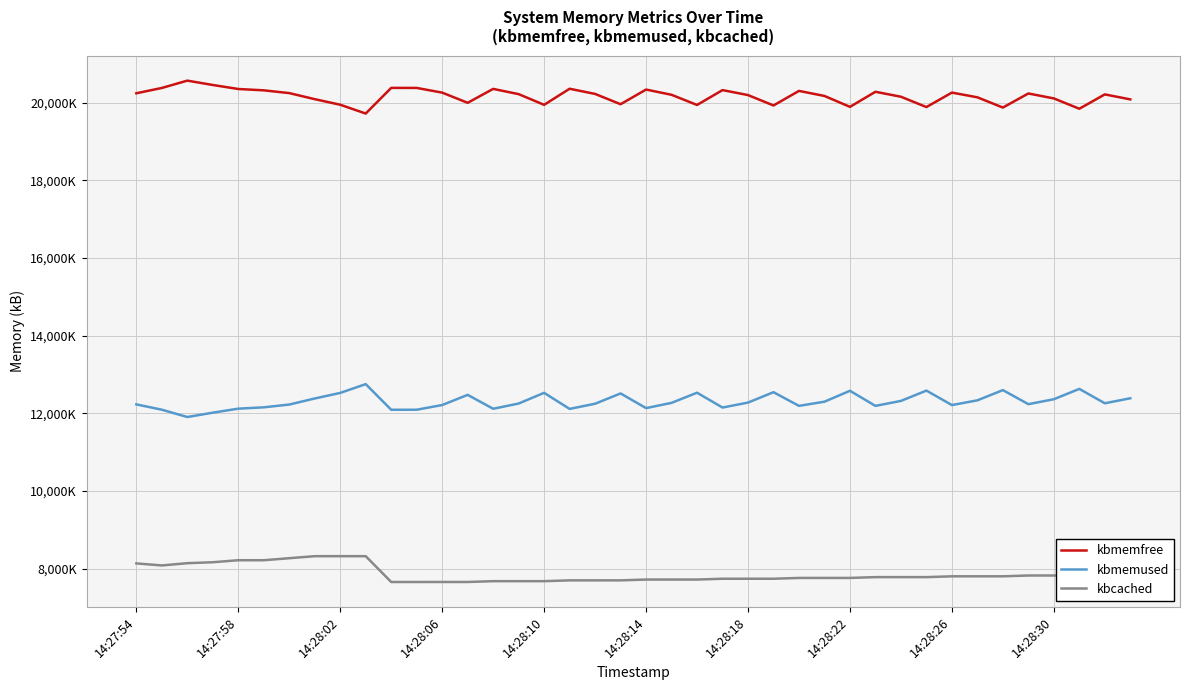

True or false: kbmemused and kbcached cross at least once.

False